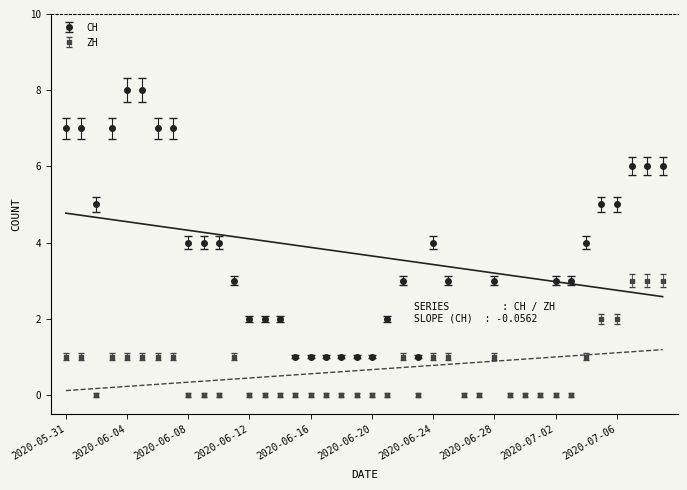

Which series changed the most between 2020-06-18 and 2020-07-04?

CH